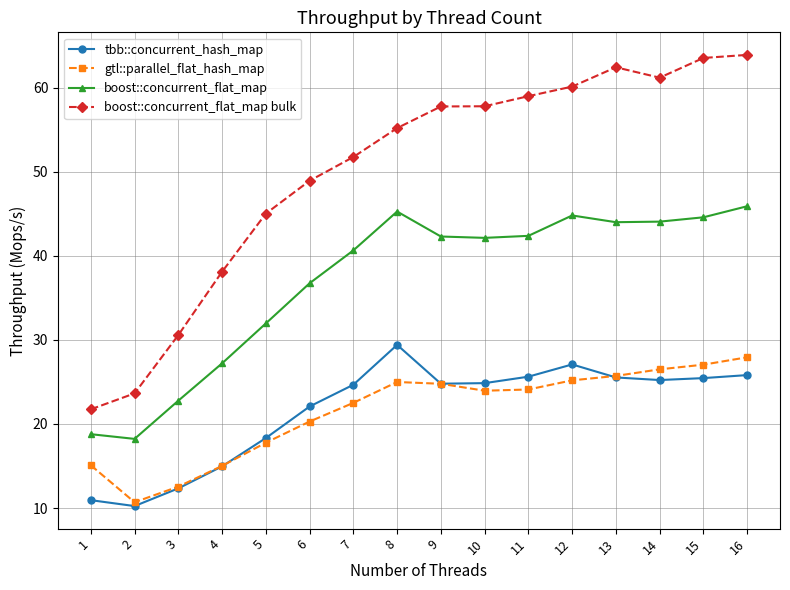

List the series in order of their peak value, highest first.

boost::concurrent_flat_map bulk, boost::concurrent_flat_map, tbb::concurrent_hash_map, gtl::parallel_flat_hash_map